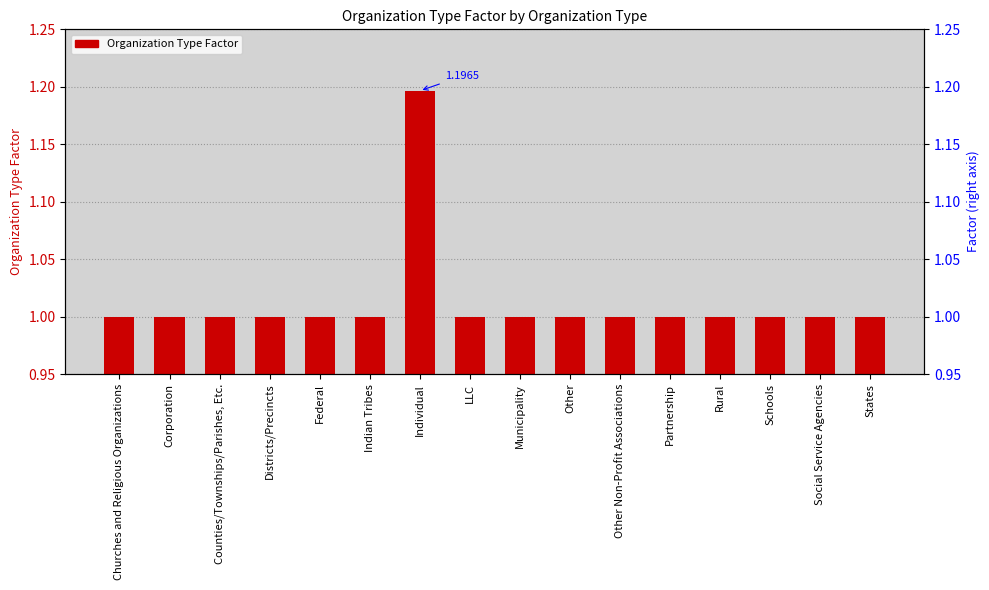

How many values exceed 1?

1